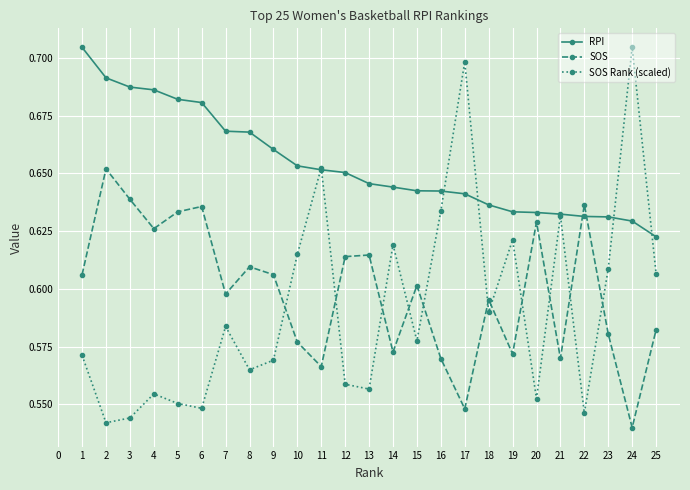

The value of SOS Rank (scaled) at 14 is 0.1. True or false?

False